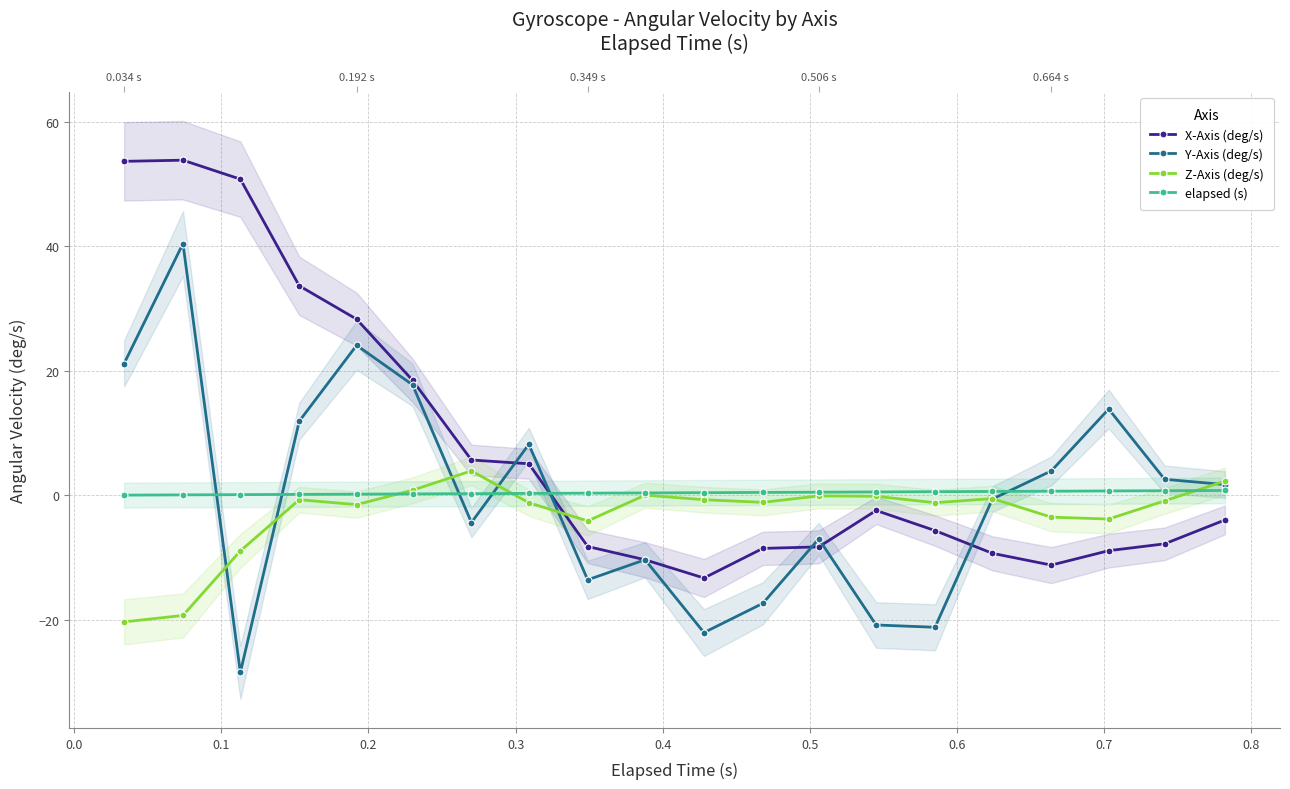

True or false: Z-Axis (deg/s) and X-Axis (deg/s) intersect in this chart.

True